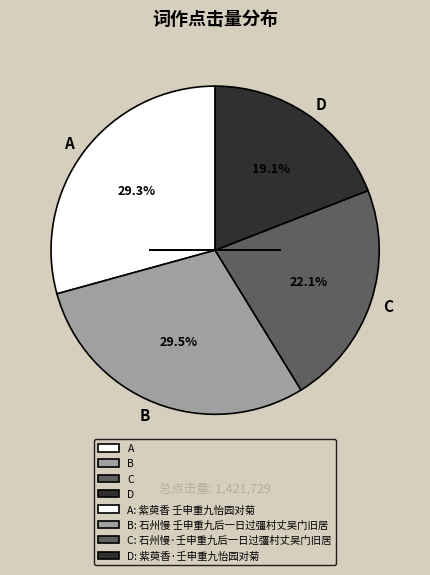

Which category has the smallest portion of the pie?

D